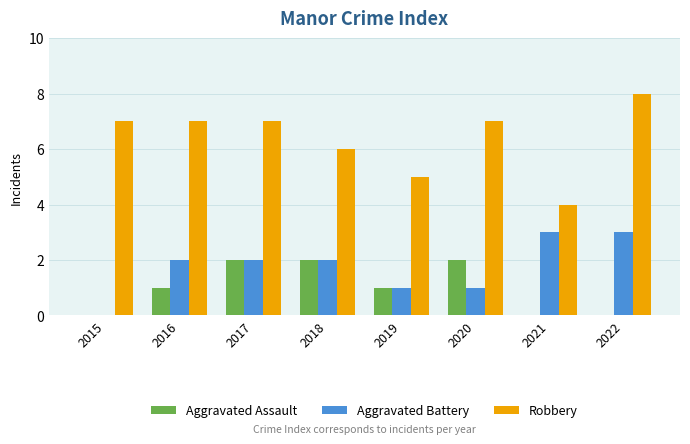

Which category has the highest value across all series?

2022